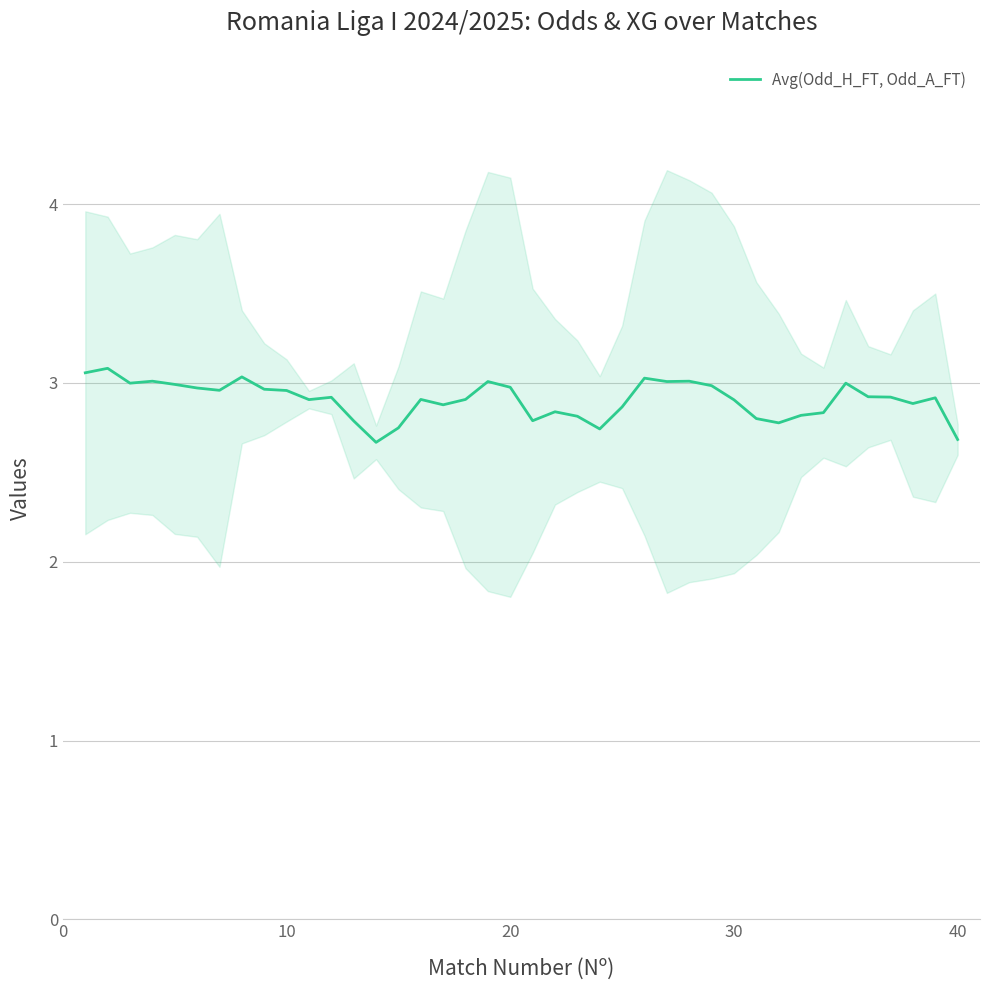

What is the maximum value shown in the chart?

3.1